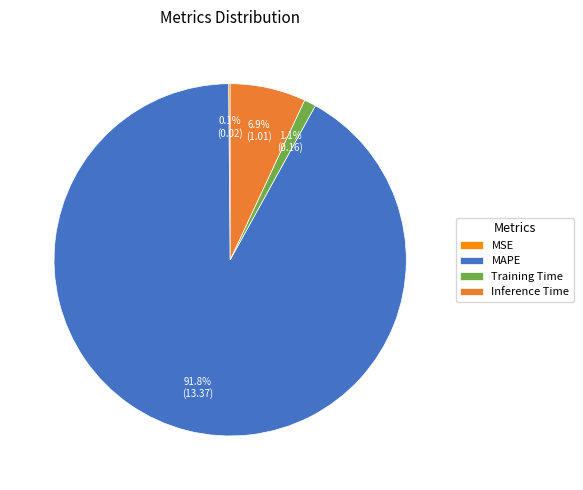

Do MAPE and Inference Time together represent more than half of the pie?

Yes